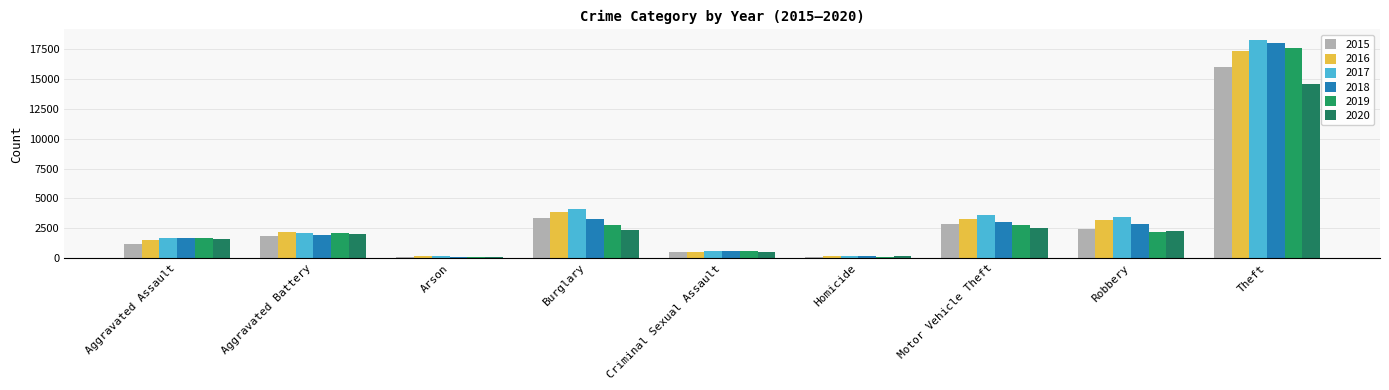

What is the minimum value shown in the chart?

95